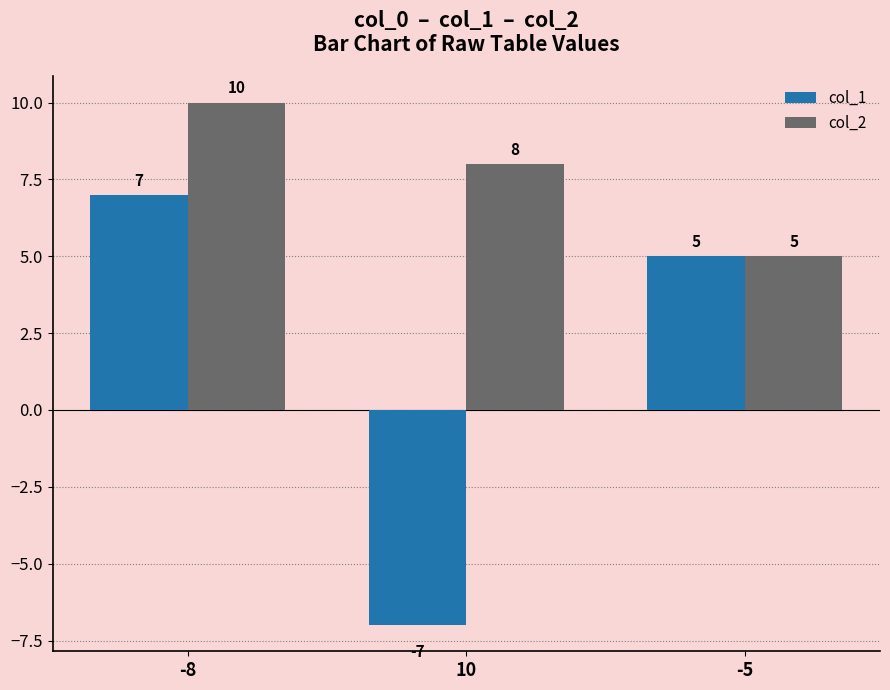

The value of col_2 at -5 is 2. True or false?

False